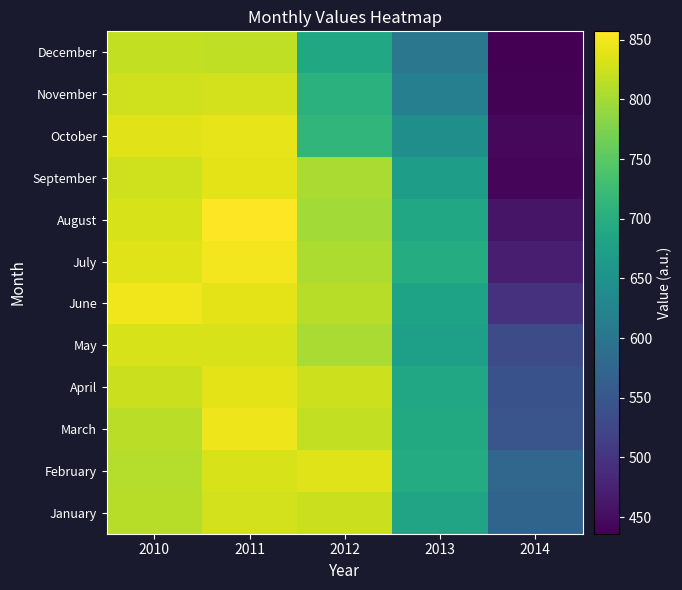

Count the number of data series in this chart.

12